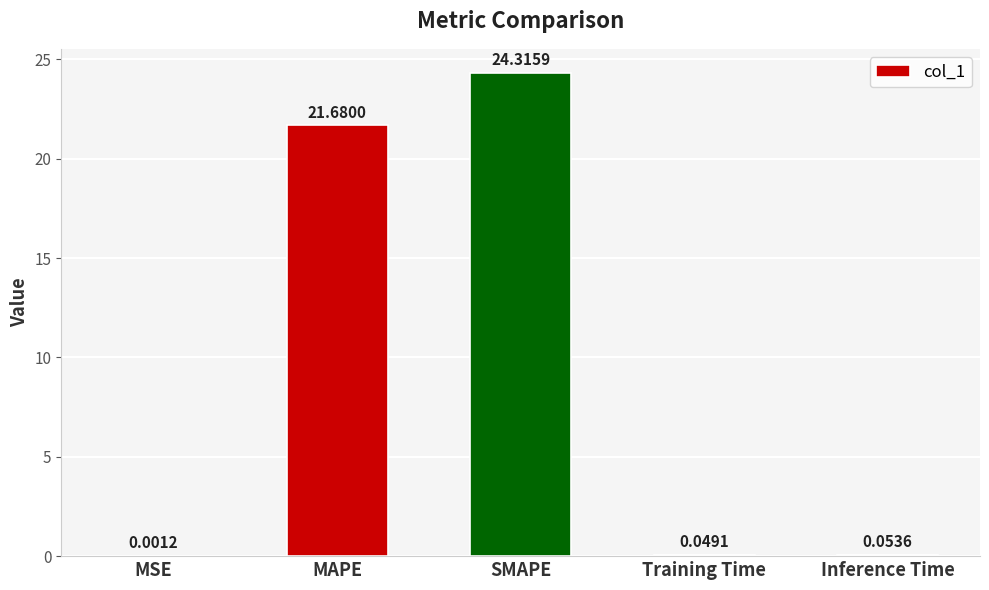

What is the average value?

9.2